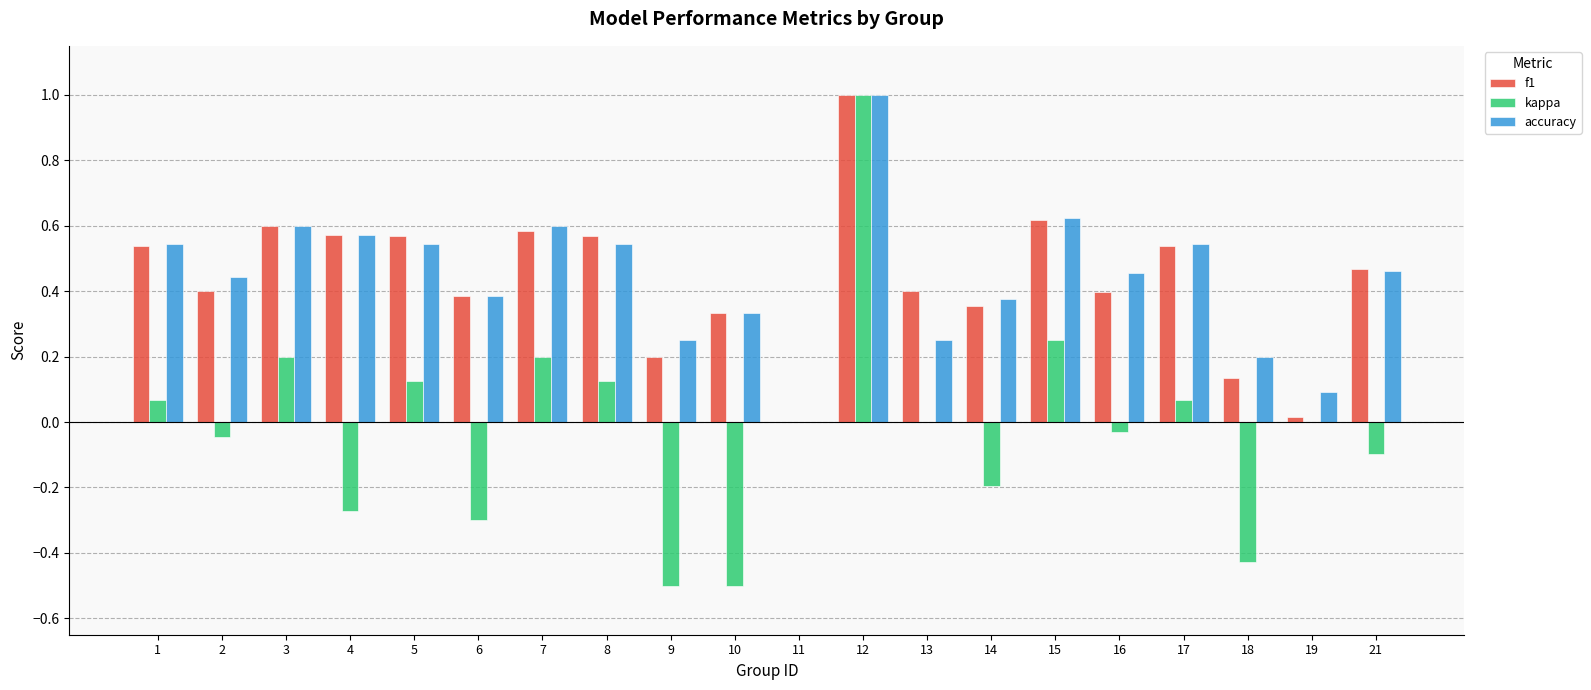

Which series has the largest range (max minus min)?

kappa